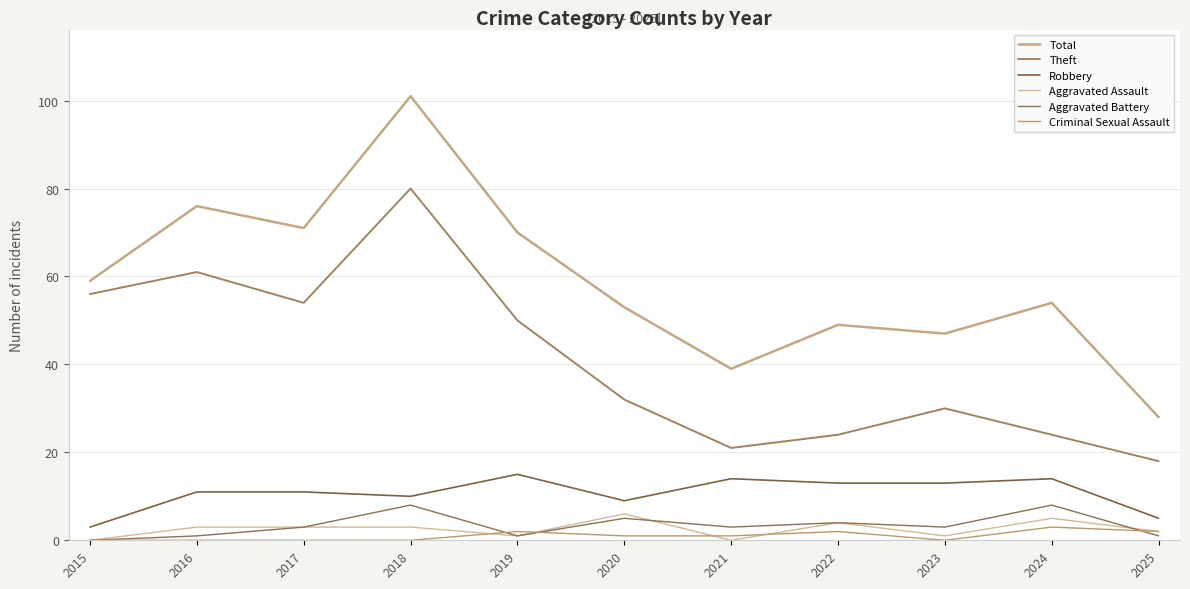

What is the sum of all Theft values?

450